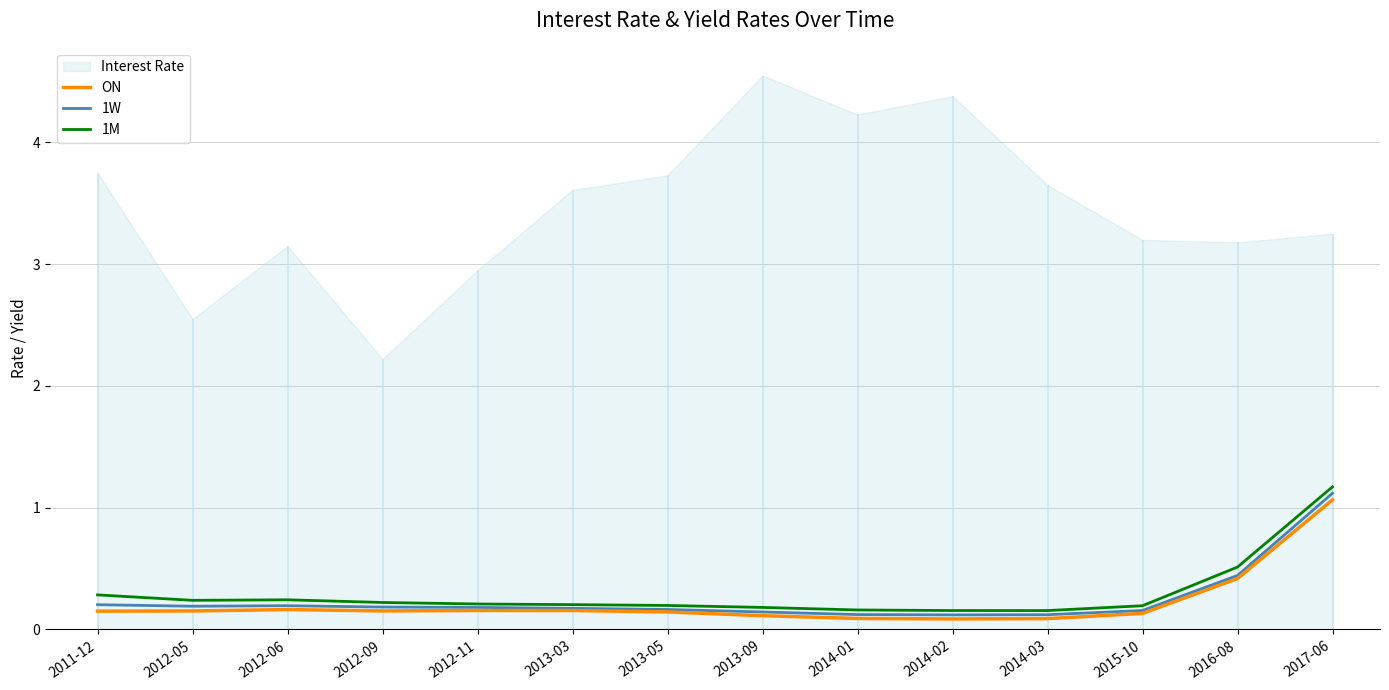

The 1M series shows 0.2 at 2014-01. True or false?

True